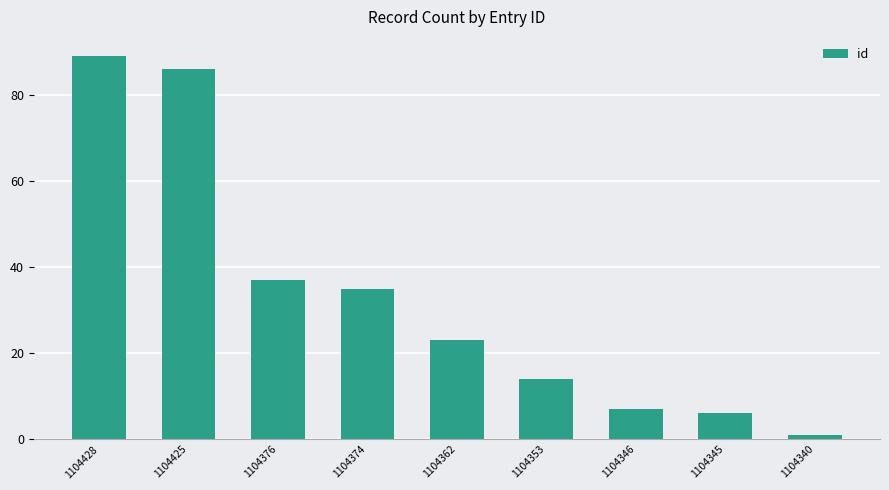

Between 1104428 and 1104425, which is larger?

1104428